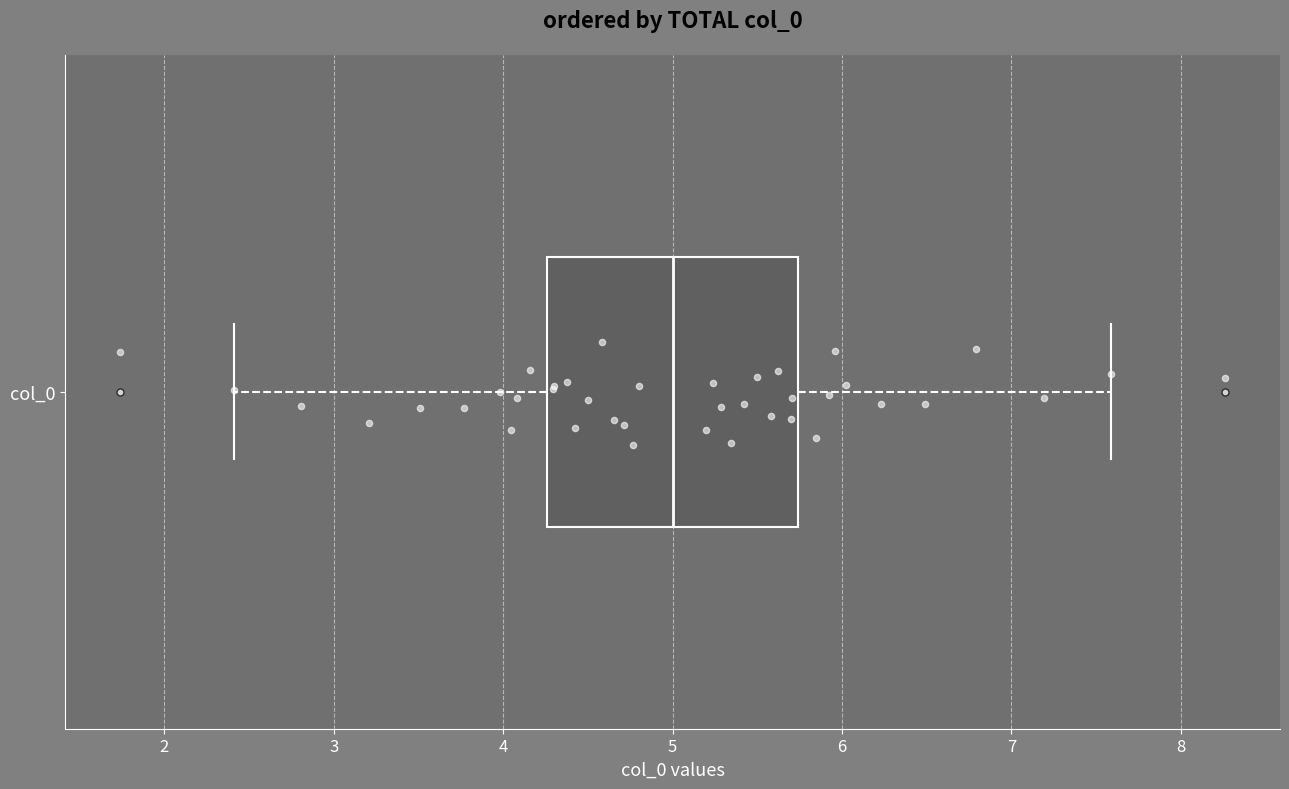

Read this box plot against the x-axis: the position of the median line, the range covered by the box, and the ends of both whiskers. The values are not printed on the chart, so give them approximately, as read against the axis.

median 5.0, box 4.3 to 5.7, whiskers 2.4 to 7.6